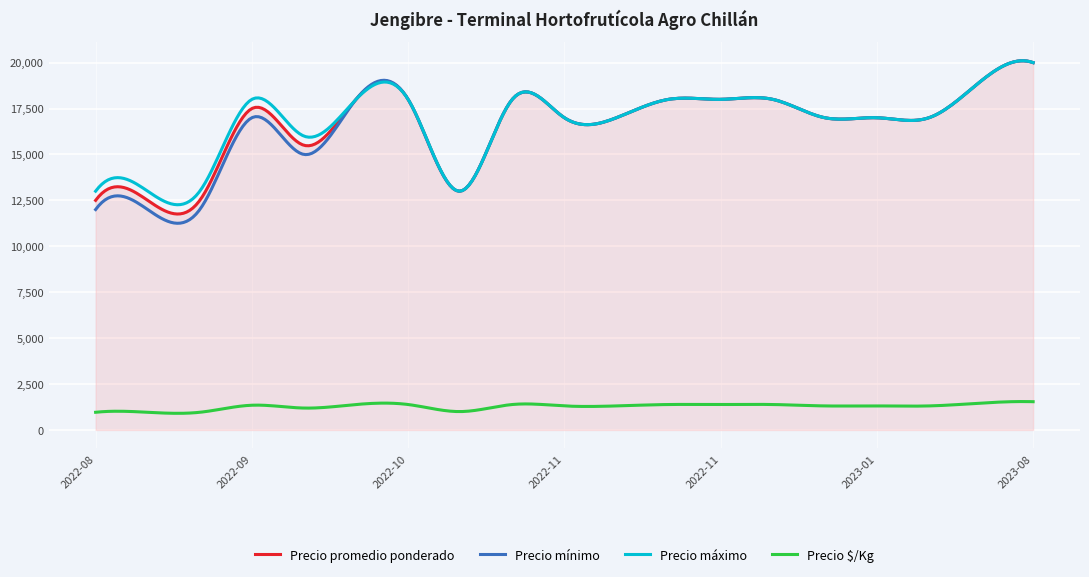

What is the sum of all Precio $/Kg values?

384226.9